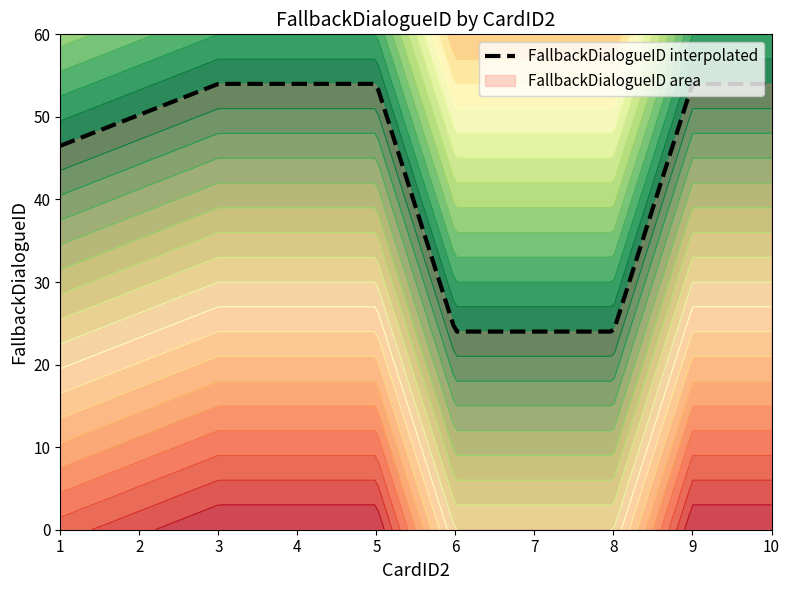

What is the minimum value for FallbackDialogueID interpolated?

24.0